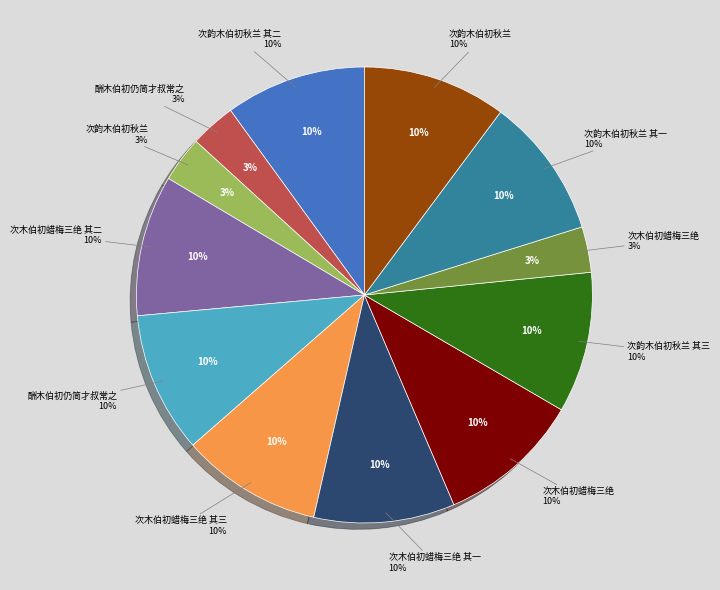

Rank the categories by value from highest to lowest.

次木伯初蜡梅三绝, 次韵木伯初秋兰, 次木伯初蜡梅三绝 其三, 次木伯初蜡梅三绝 其二, 次木伯初蜡梅三绝 其一, 次韵木伯初秋兰 其三, 次韵木伯初秋兰 其二, 次韵木伯初秋兰 其一, 酬木伯初仍简才叔常之, 酬木伯初仍简才叔常之, 次韵木伯初秋兰, 次木伯初蜡梅三绝